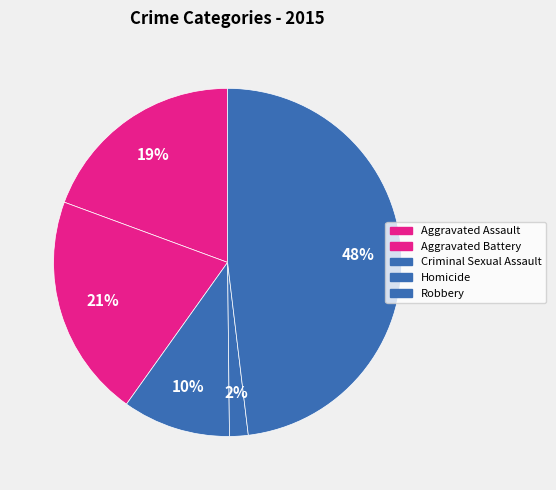

To the nearest percent, what portion does Criminal Sexual Assault represent?

10%